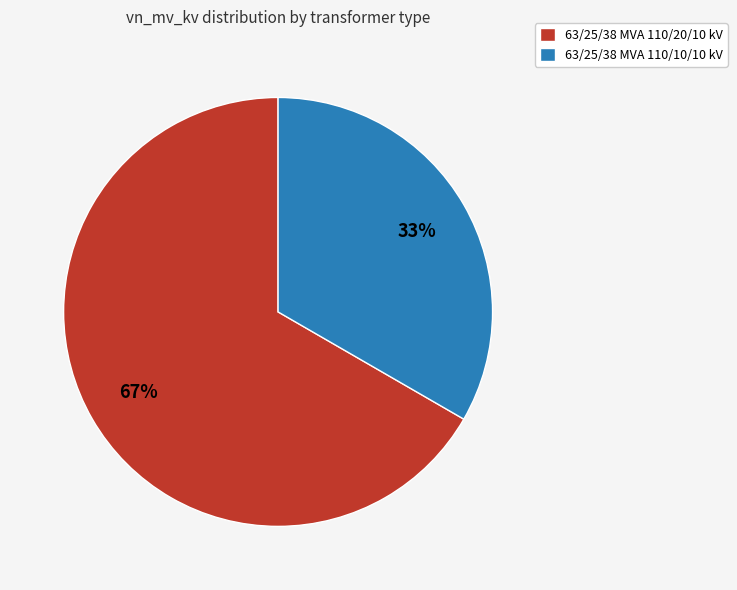

To the nearest percent, what is the average slice percentage?

50%